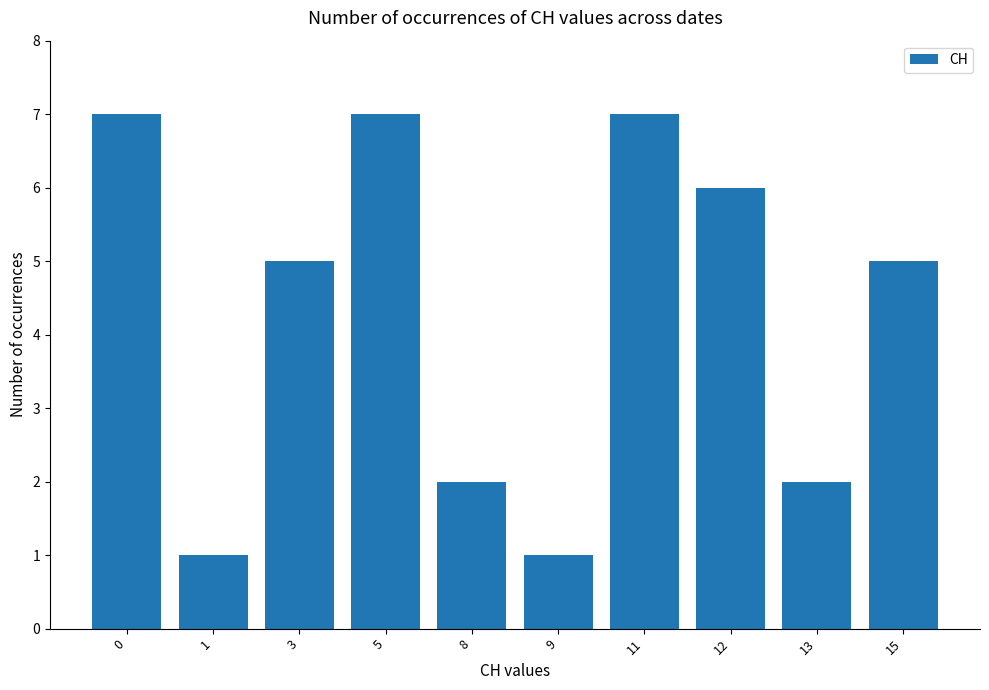

What is the value of the 3rd bar from the left?

5